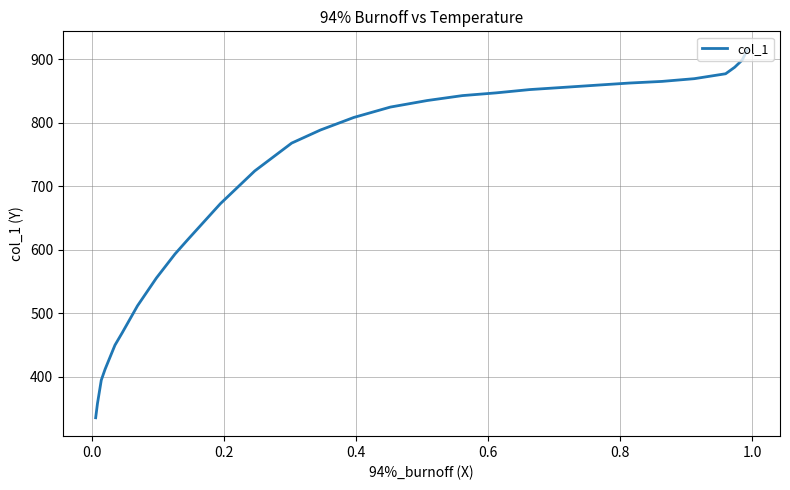

True or false: there are more than 1 points higher than both neighbors.

False